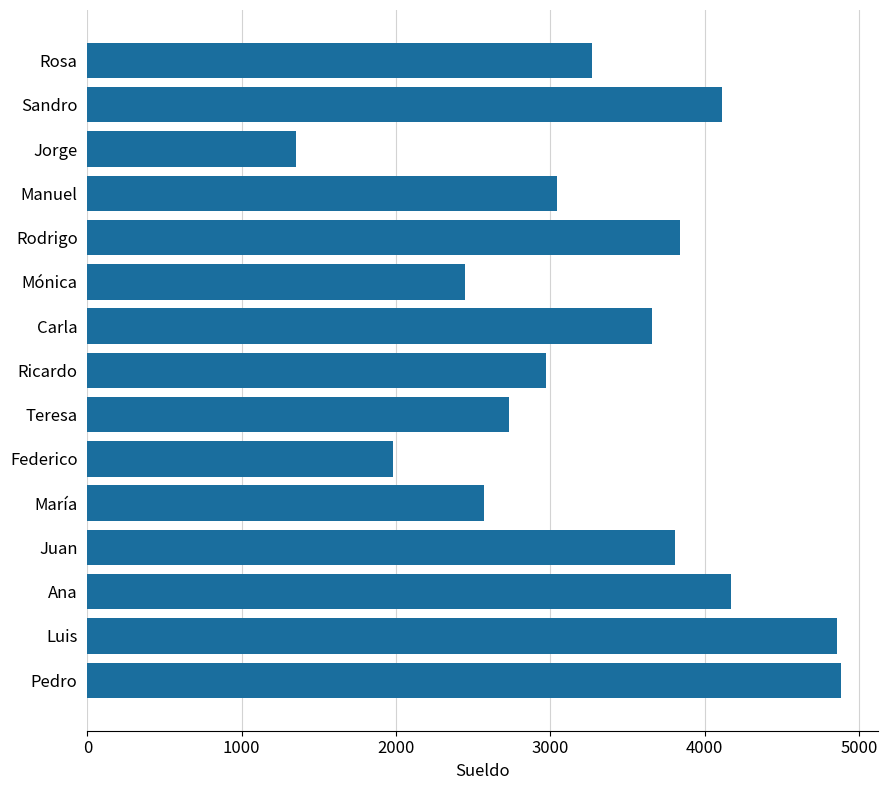

True or false: the data shows 1350 at Jorge.

True